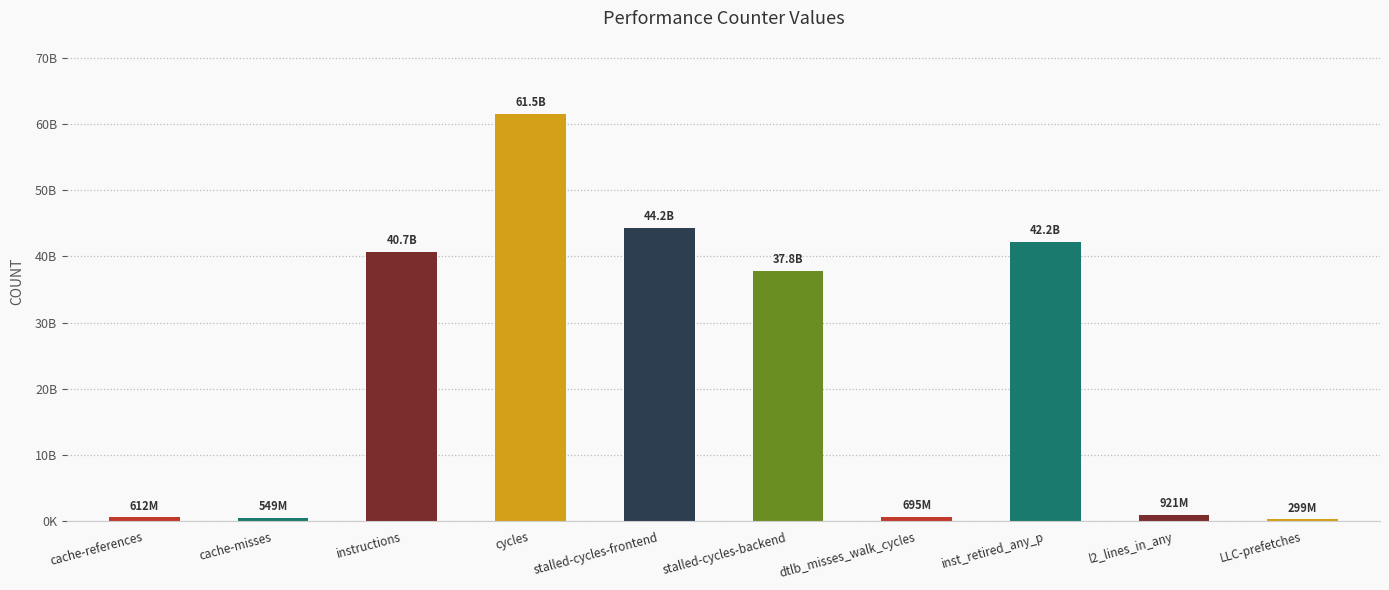

Are the bars horizontal?

No